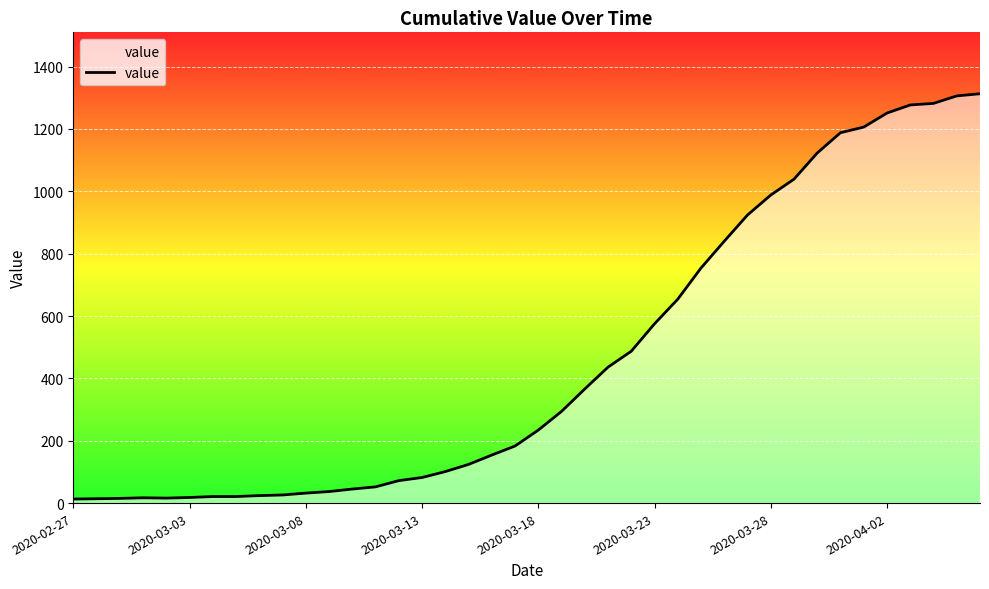

What is the difference between the maximum and minimum values?

1300